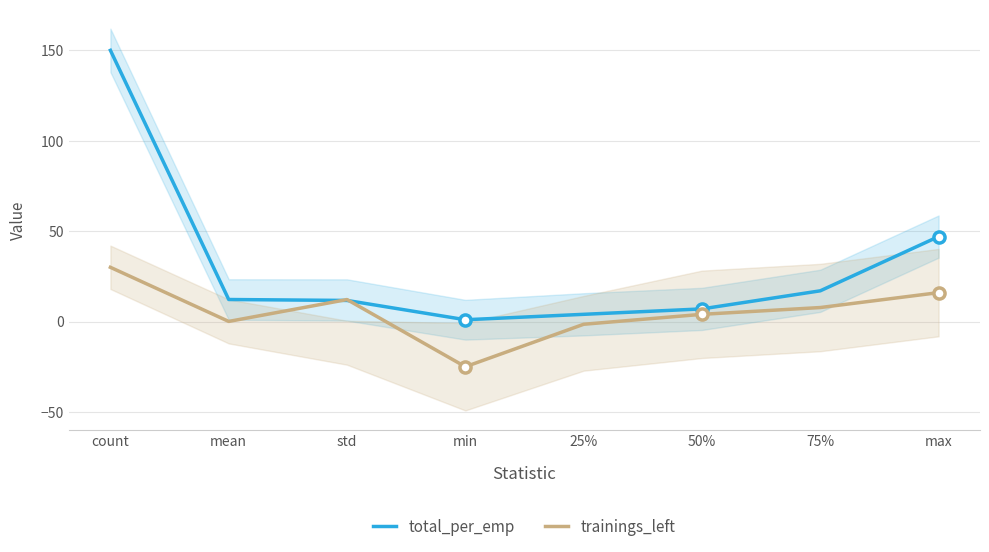

Where do total_per_emp and trainings_left first cross each other?

mean and std